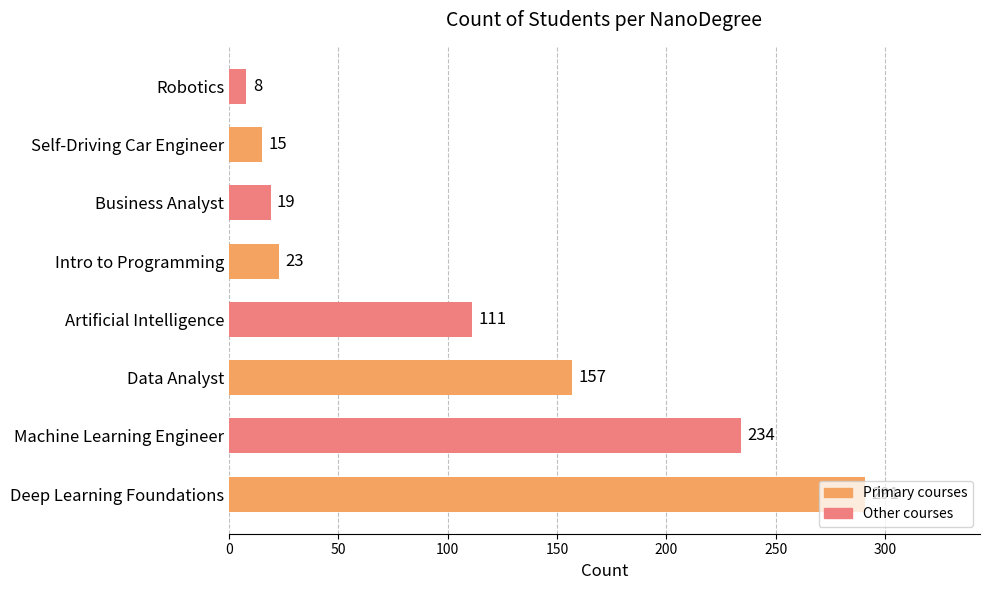

What is the difference between the second highest and minimum values?

226